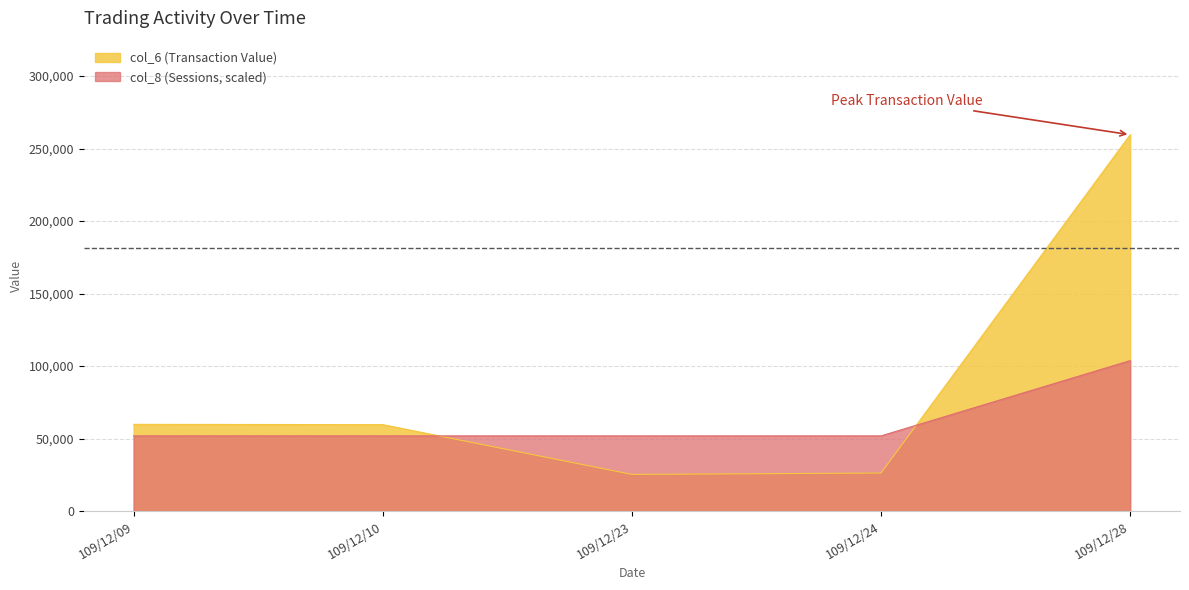

Which series has the widest spread of values?

col_6 (Transaction Value)